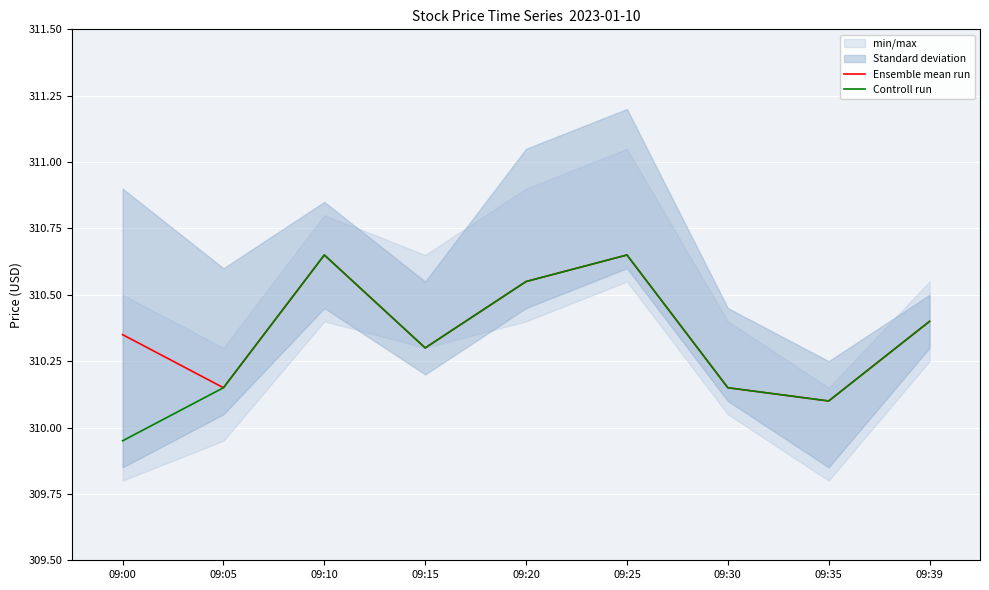

The Controll run series shows 310.1 at 09:35. True or false?

True